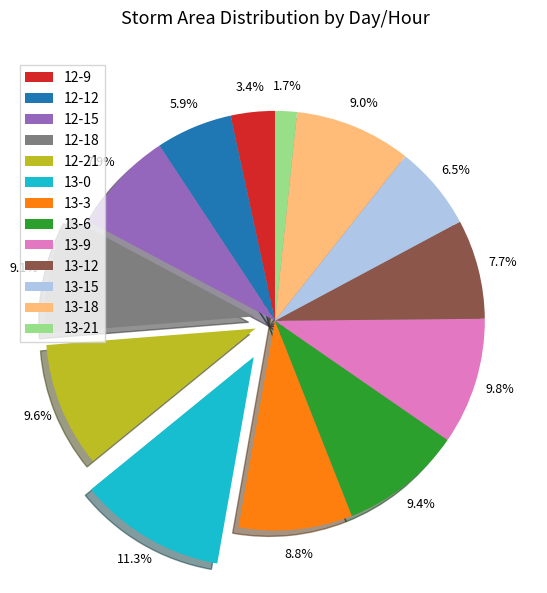

Which slice is the largest?

13-0